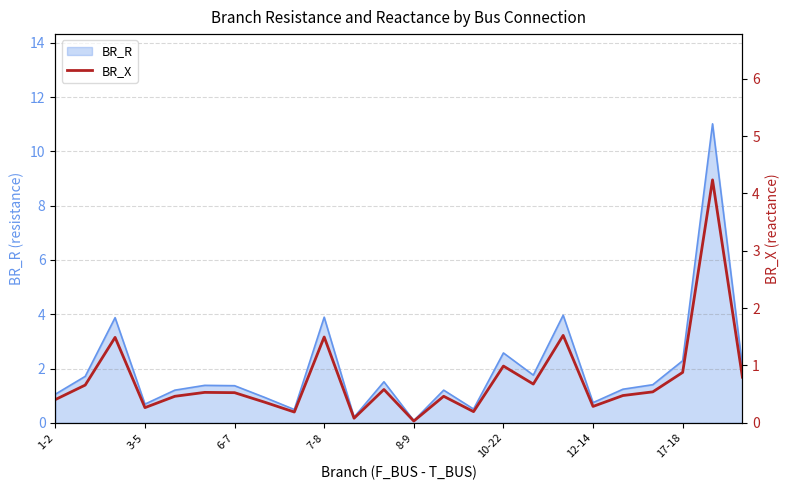

The value of BR_R at 10-22 is 2.6. True or false?

True